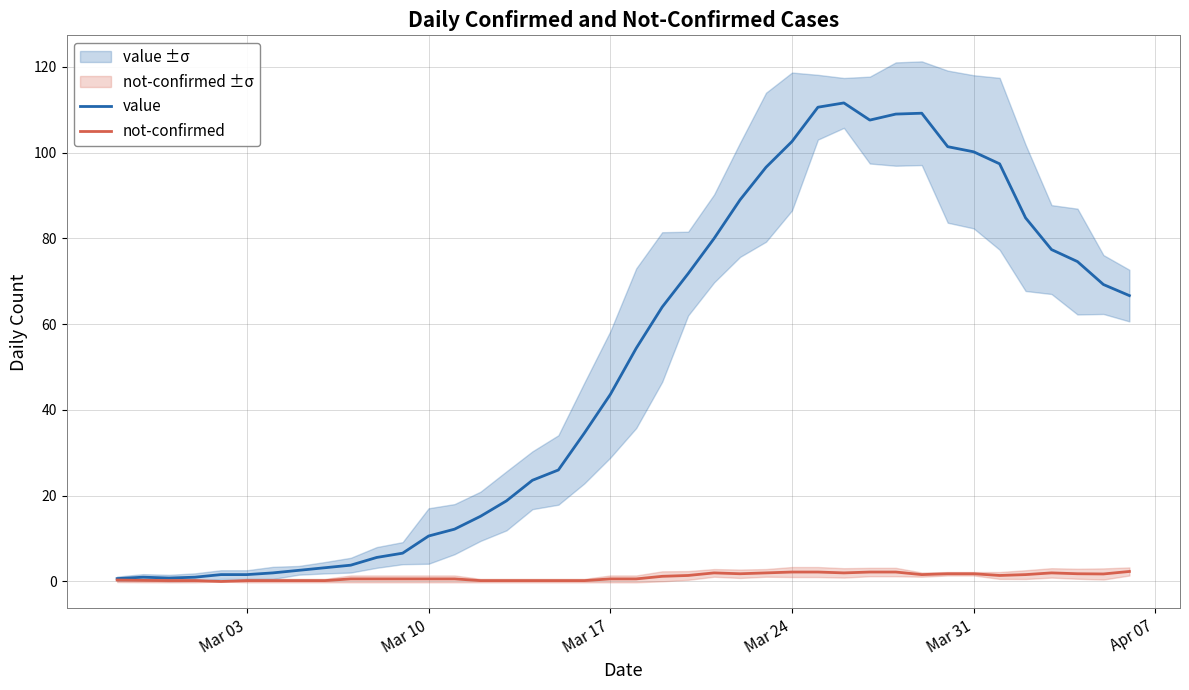

How many values in the value series exceed 54?

20